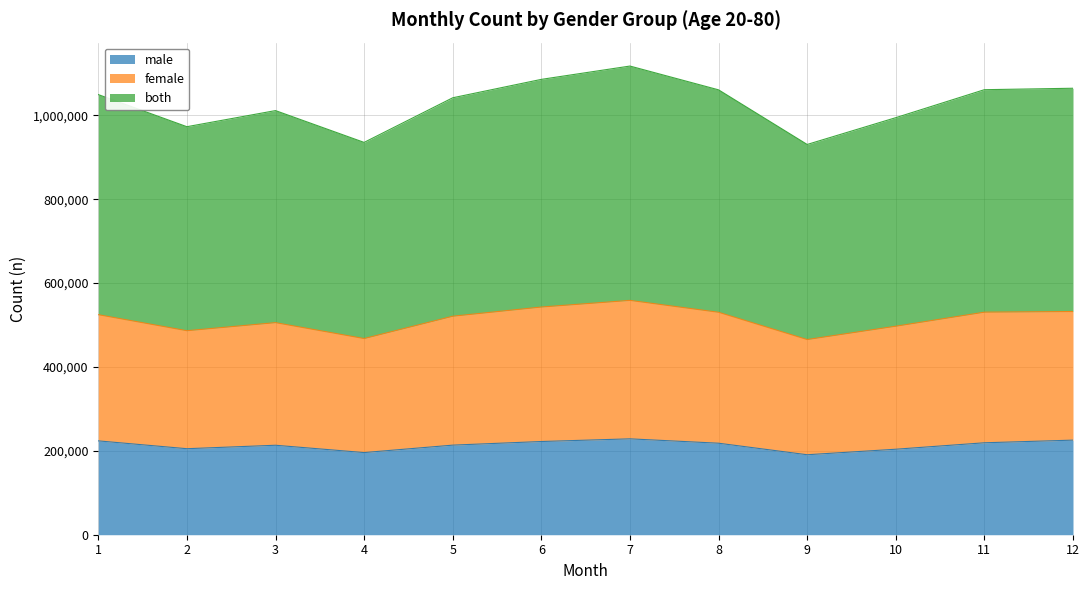

What is the sum of the male values at 5 and 1?

437461